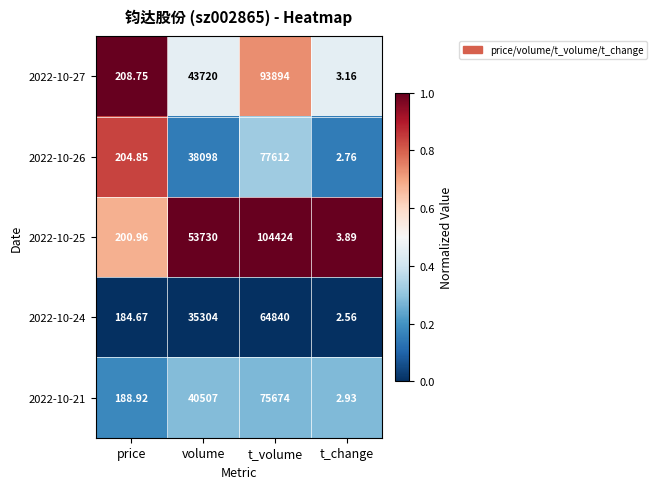

Which label corresponds to the smallest value in the chart?

t_change